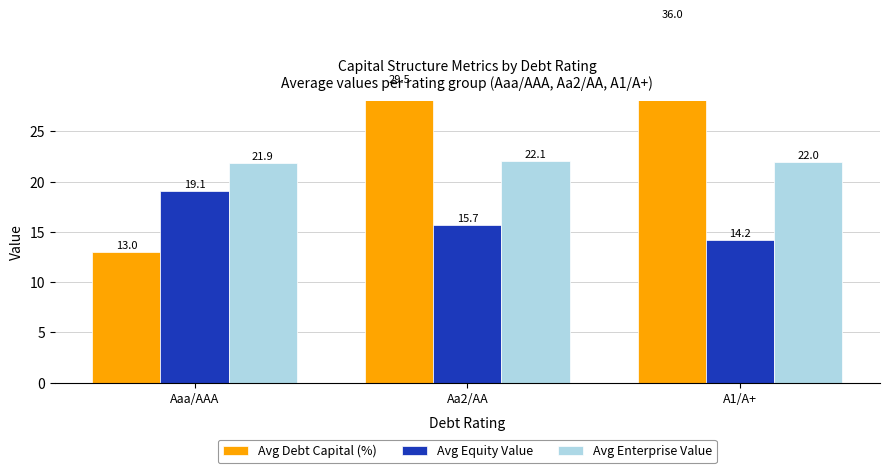

Rank the series at Aa2/AA from lowest to highest value.

Avg Equity Value, Avg Enterprise Value, Avg Debt Capital (%)